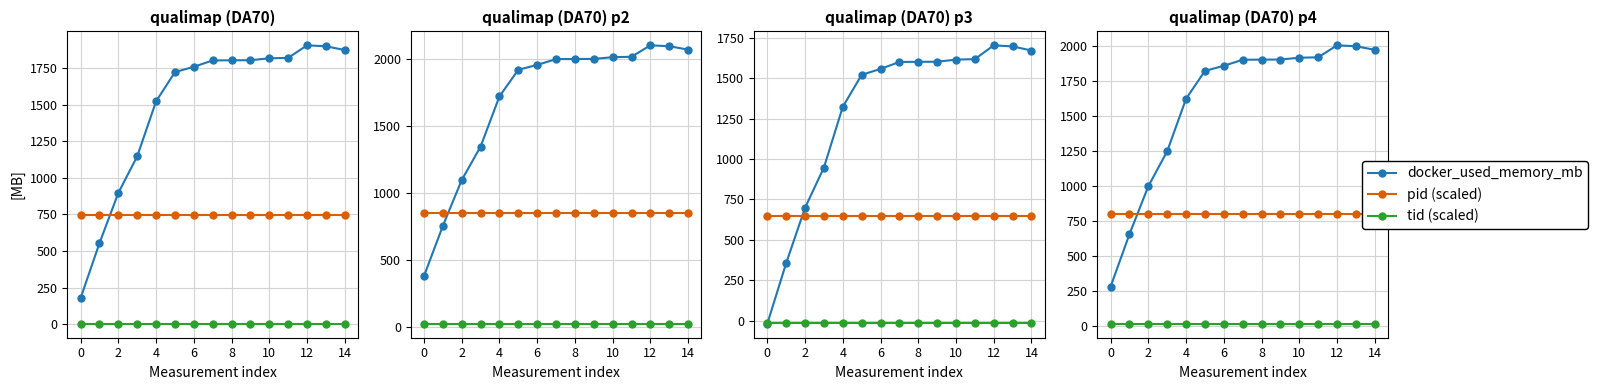

Between 10 and 14, which is larger?

14